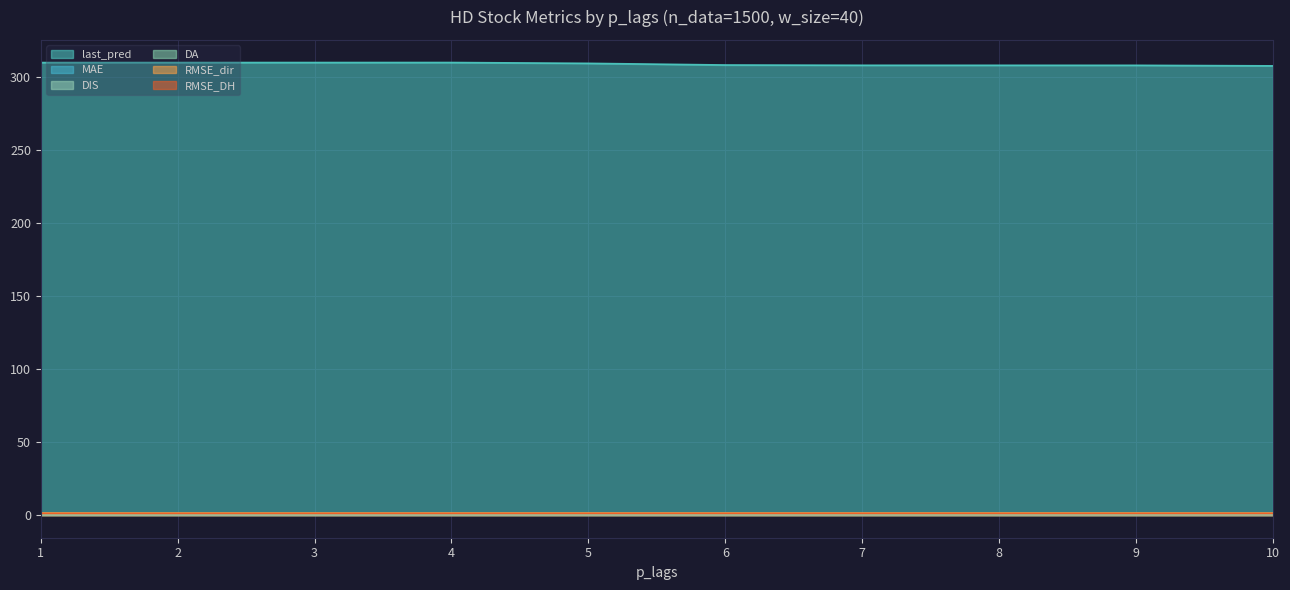

Rank the series at 10 from highest to lowest value.

last_pred, RMSE_dir, RMSE_DH, MAE, DA, DIS